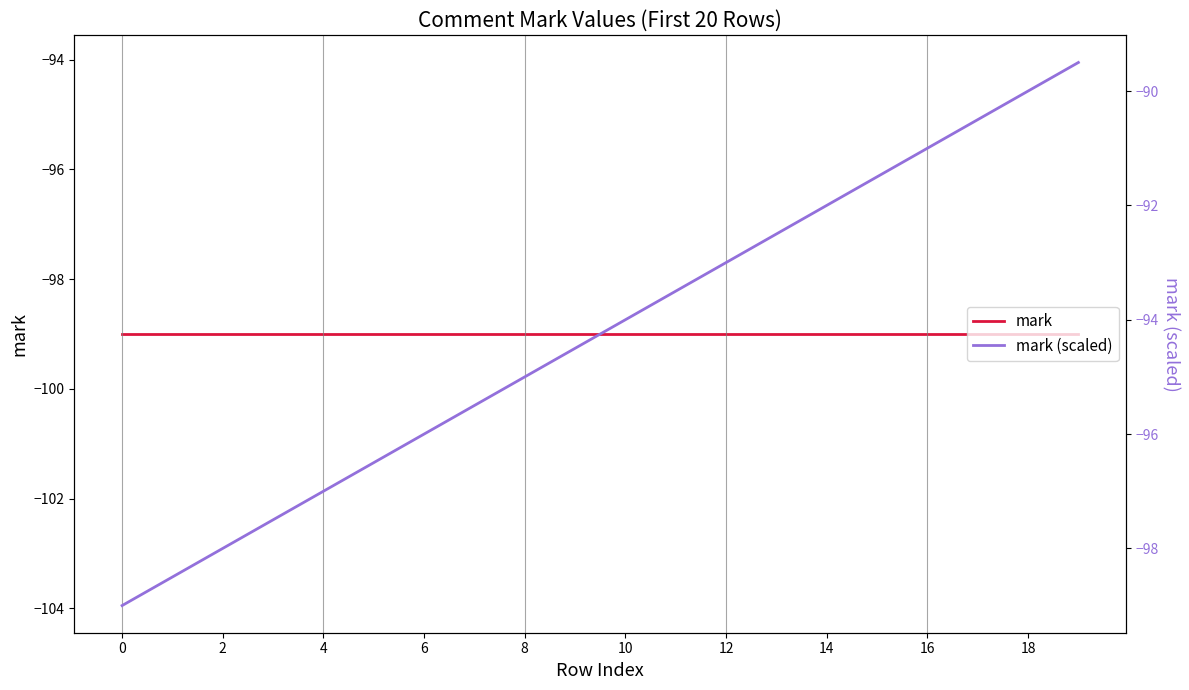

True or false: mark (scaled) and mark intersect in this chart.

False